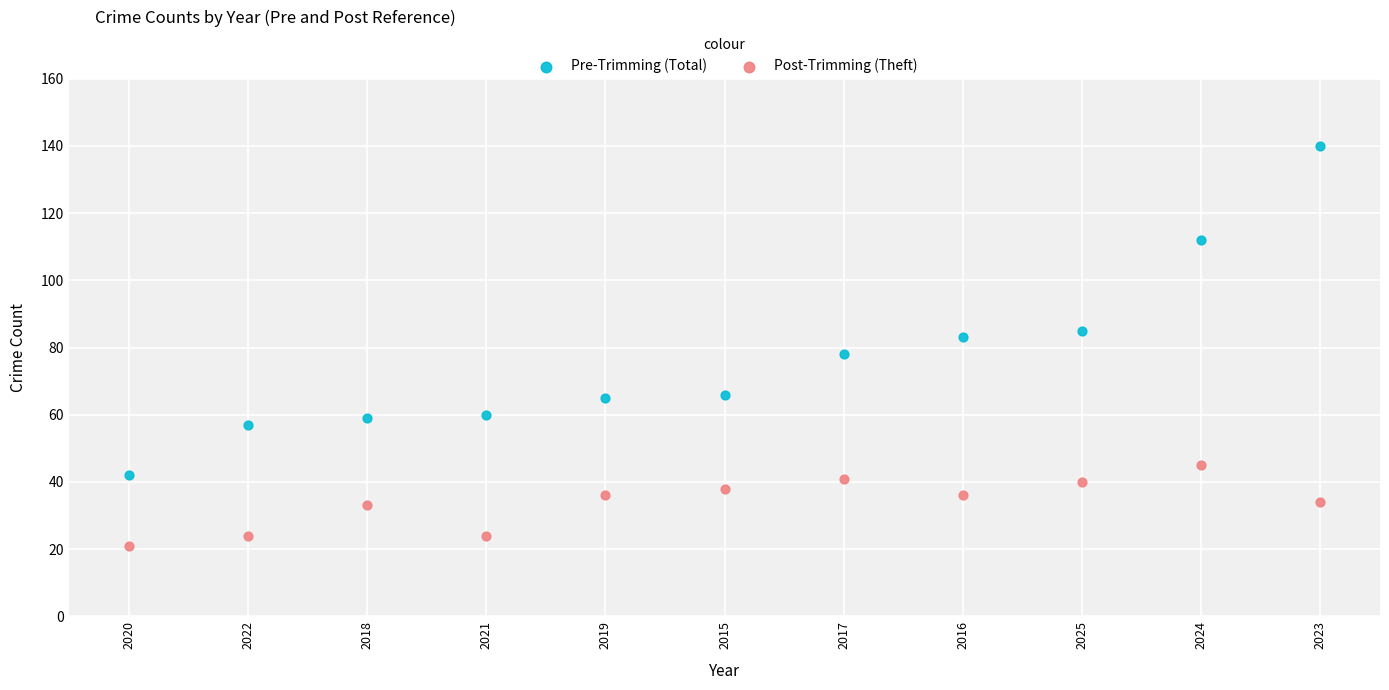

Which series contains the lowest Y value?

Post-Trimming (Theft)